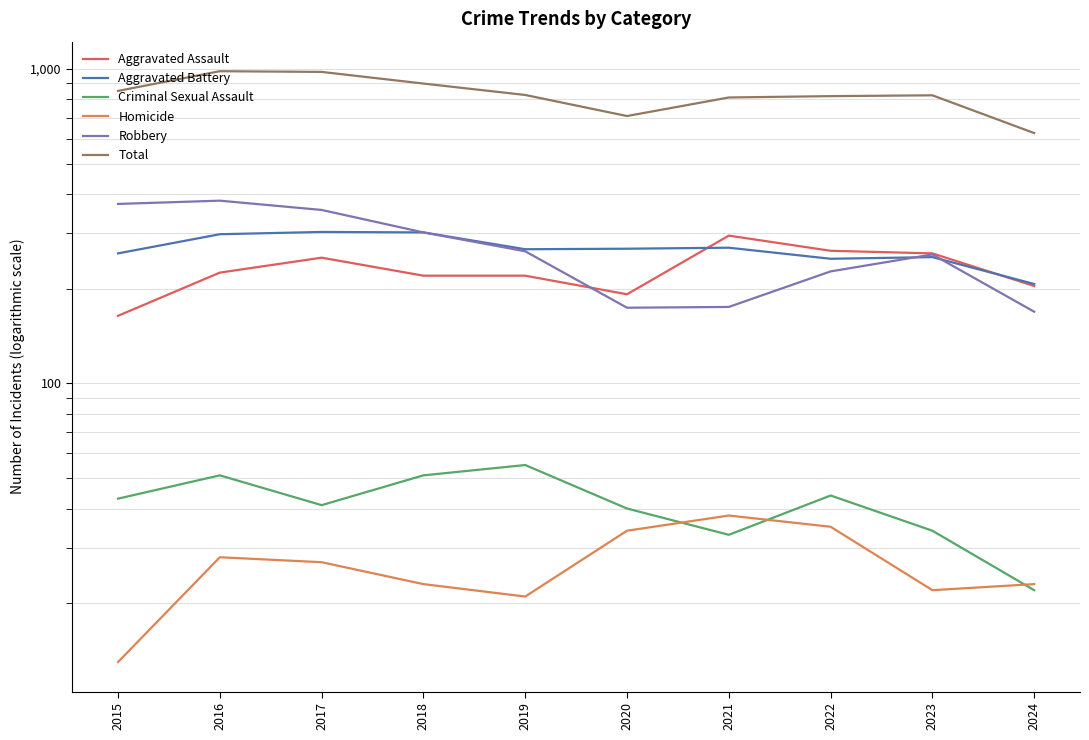

Count the number of categories in the chart.

10